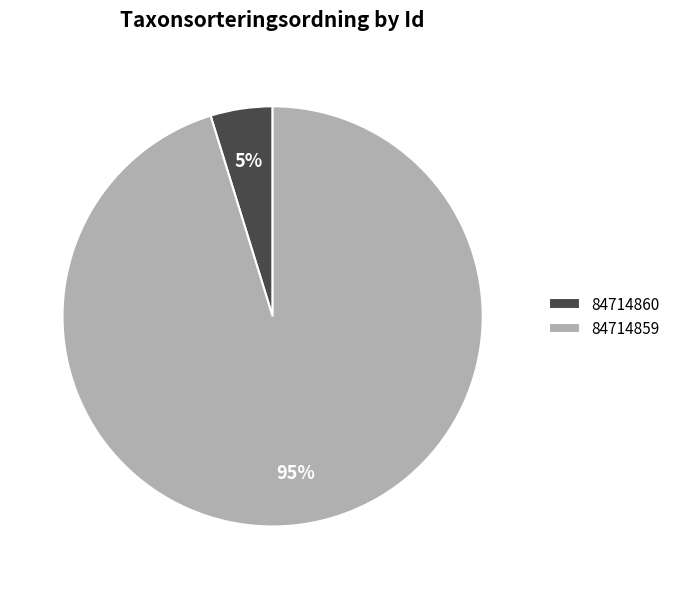

Which has a higher value, 84714860 or 84714859?

84714859